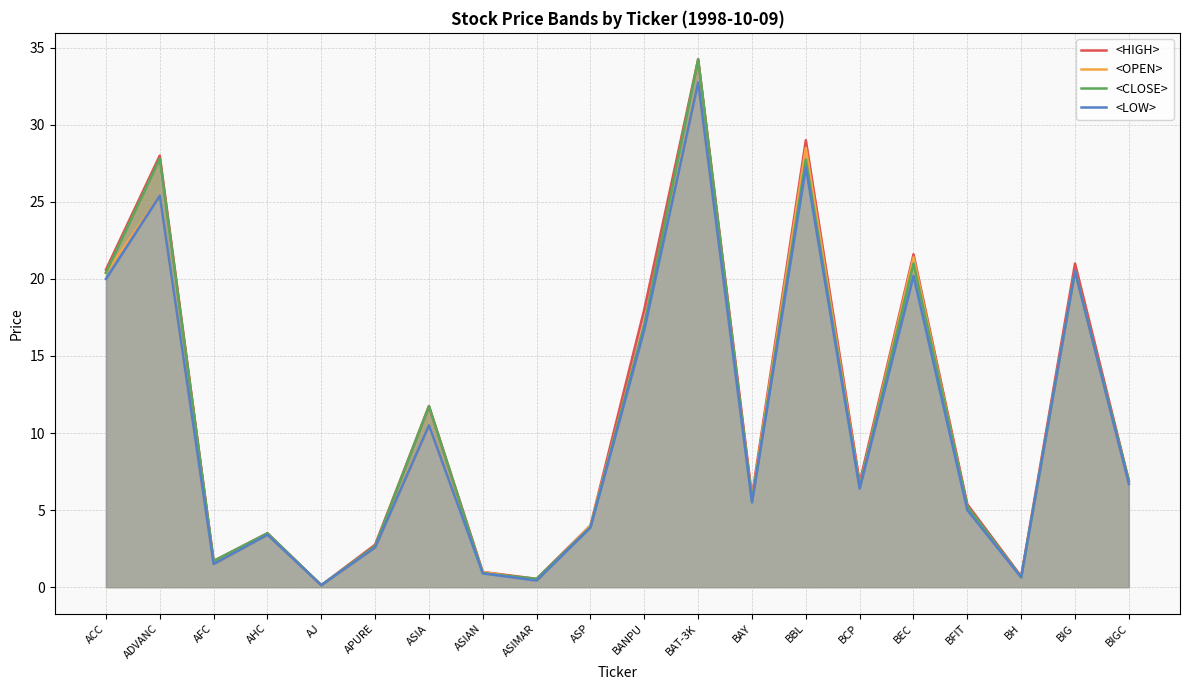

Which series changed the most between BAY and BH?

<HIGH>